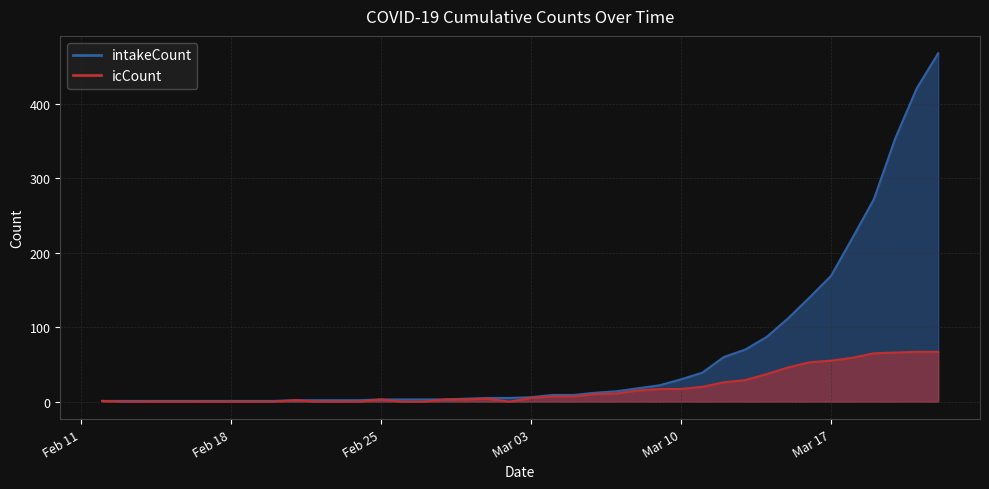

True or false: icCount and intakeCount cross at least once.

False